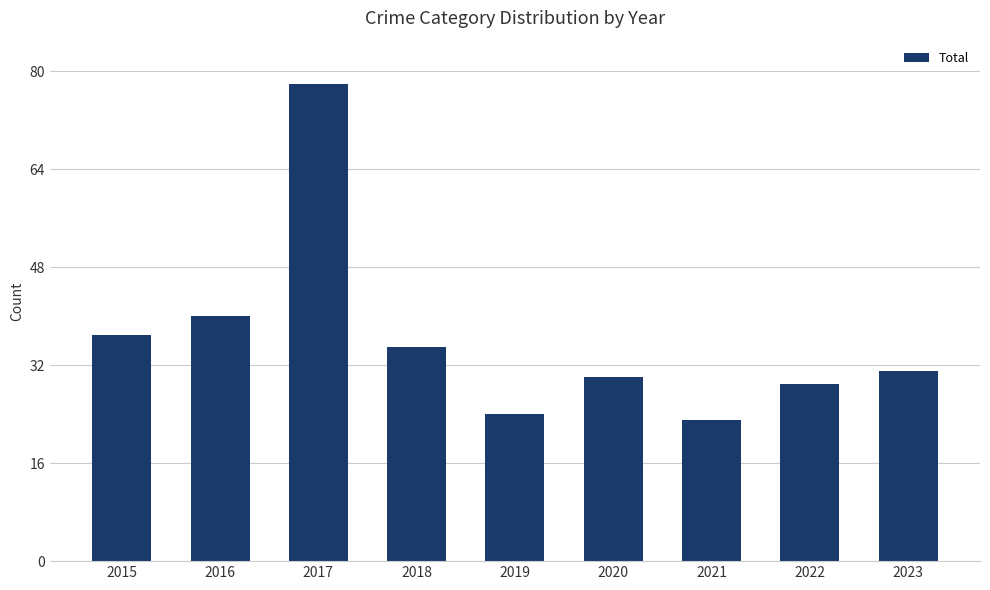

At which category does the chart reach its minimum across all series?

2021